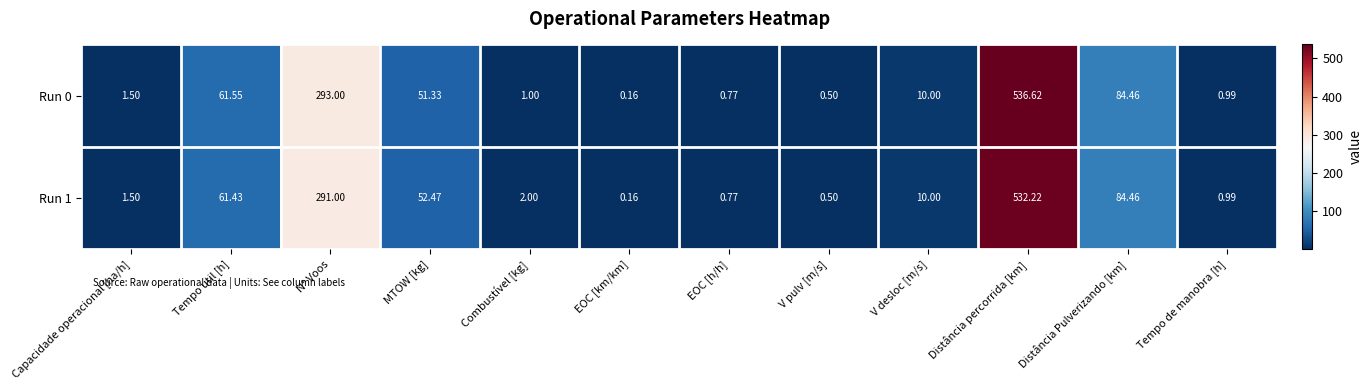

Rank the categories by Run 1 value from lowest to highest.

EOC [km/km], V pulv [m/s], EOC [h/h], Tempo de manobra [h], Capacidade operacional [ha/h], Combustível [kg], V desloc [m/s], MTOW [kg], Tempo util [h], Distância Pulverizando [km], N° Voos, Distância percorrida [km]